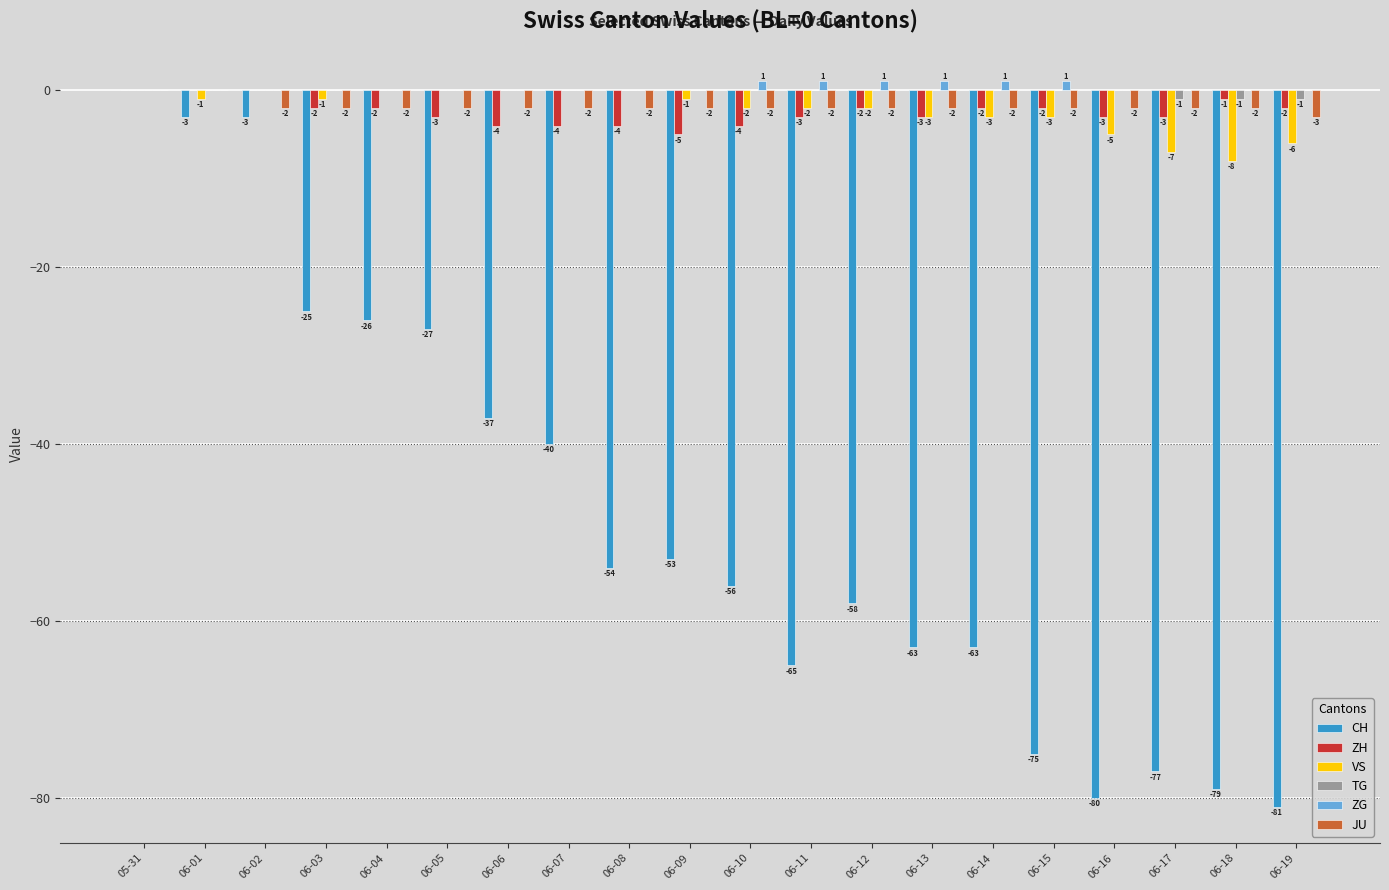

Is the value of TG at 06-15 greater than the value of ZH at 06-11?

Yes